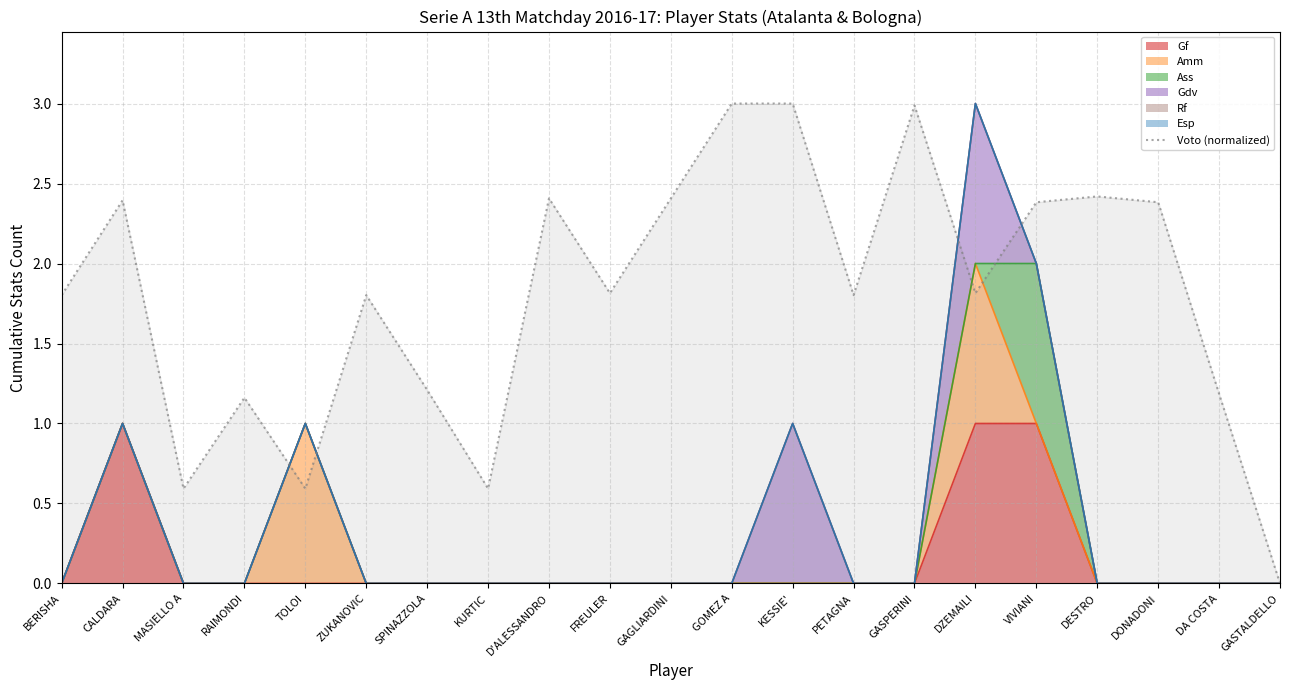

The value at RAIMONDI is 1.2. True or false?

True